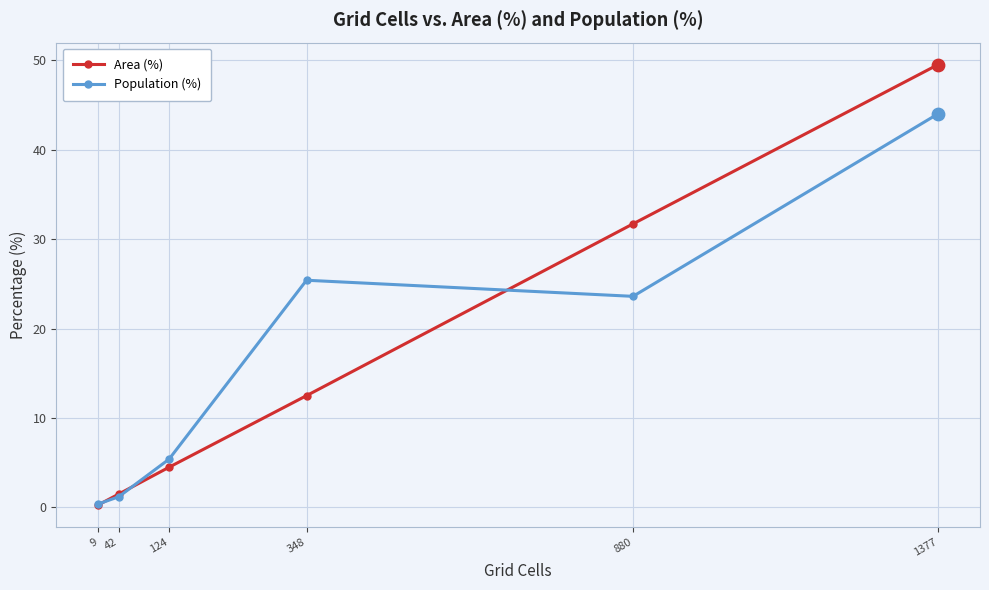

What are all the series names shown in the legend?

Area (%), Population (%)